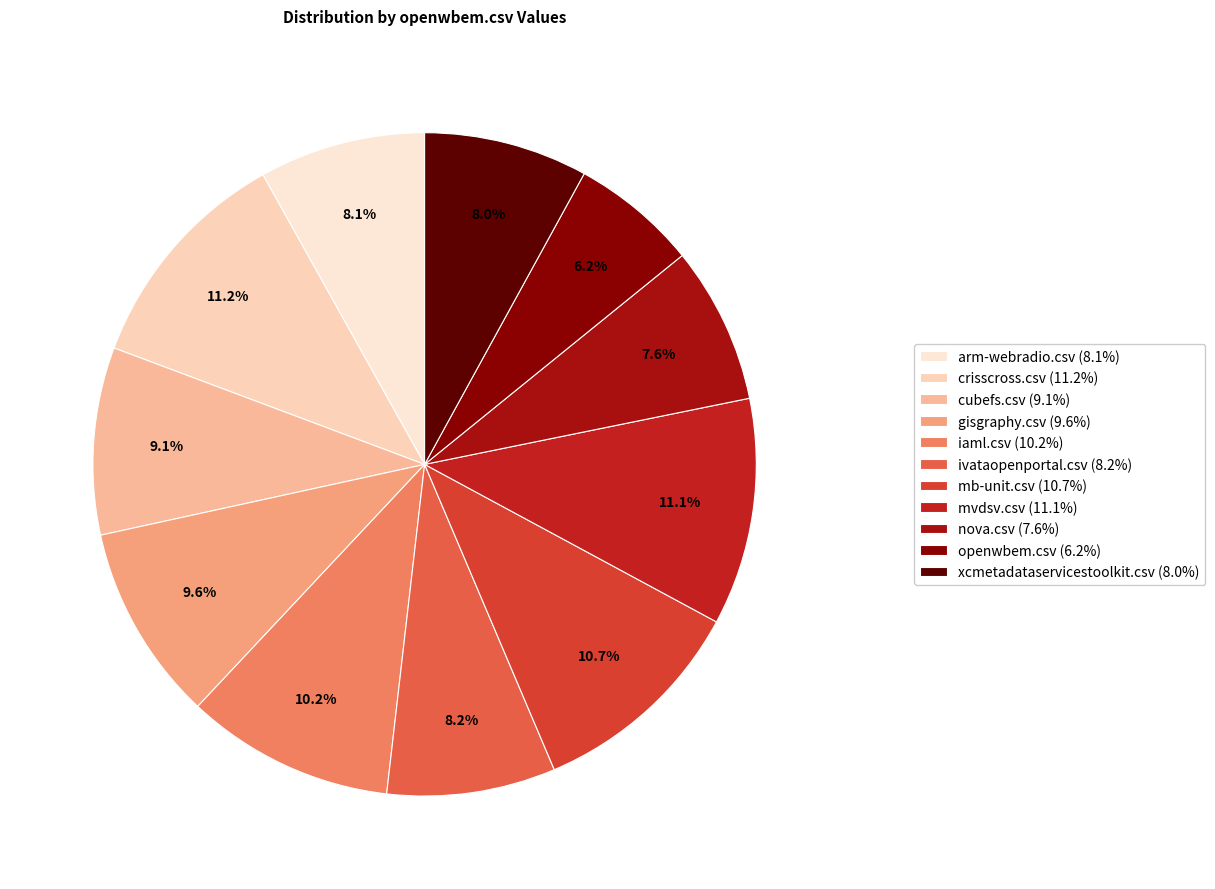

Count the number of slices in the pie.

11